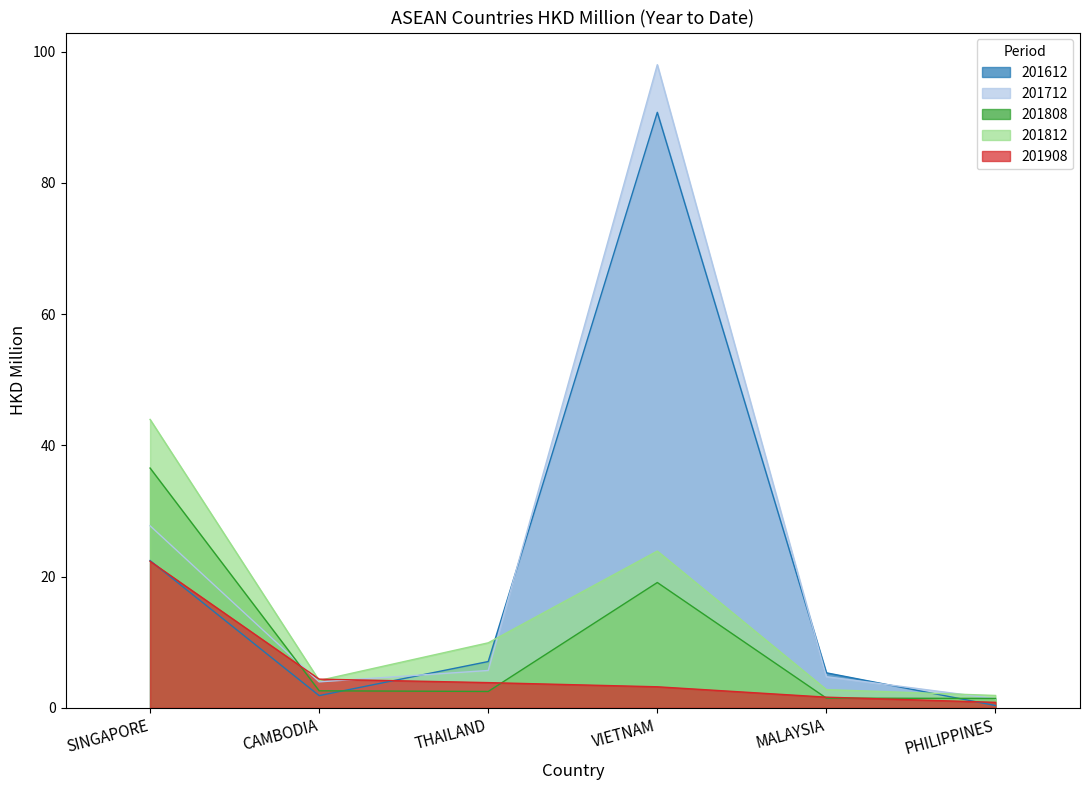

How many interior local valleys does the 201808 series have?

1